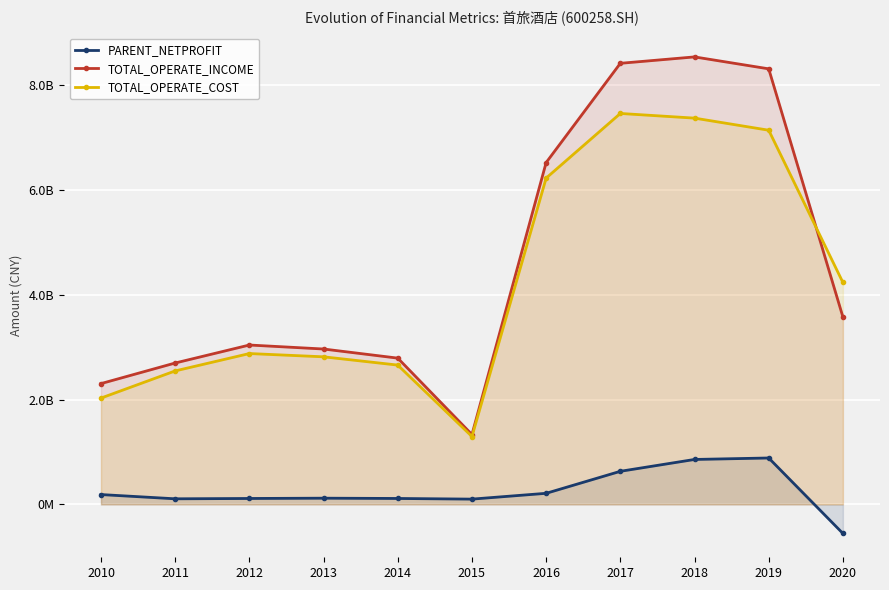

Rank the categories by TOTAL_OPERATE_INCOME value from lowest to highest.

2015, 2010, 2011, 2014, 2013, 2012, 2020, 2016, 2019, 2017, 2018